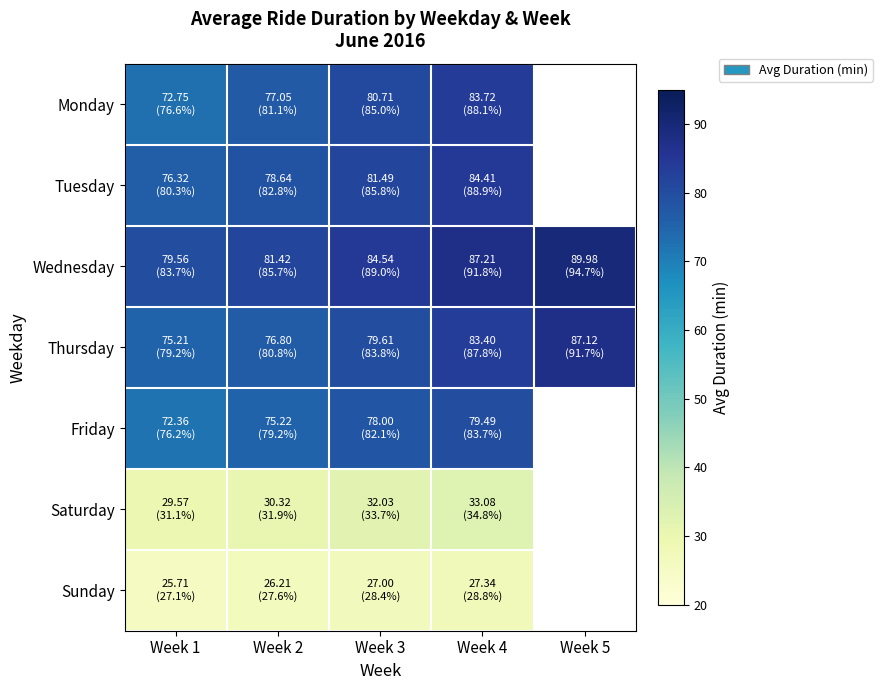

True or false: Sunday has a value of 8.2 at Week 3.

False